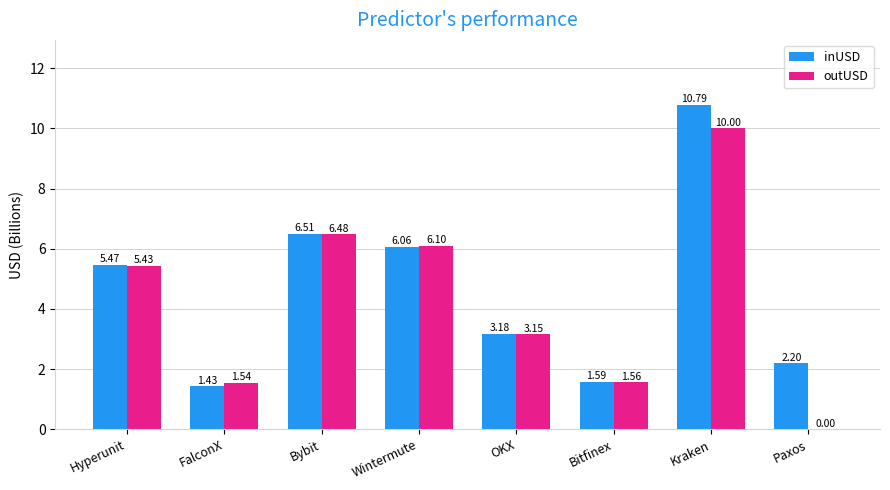

At which label does inUSD first exceed 5?

Hyperunit